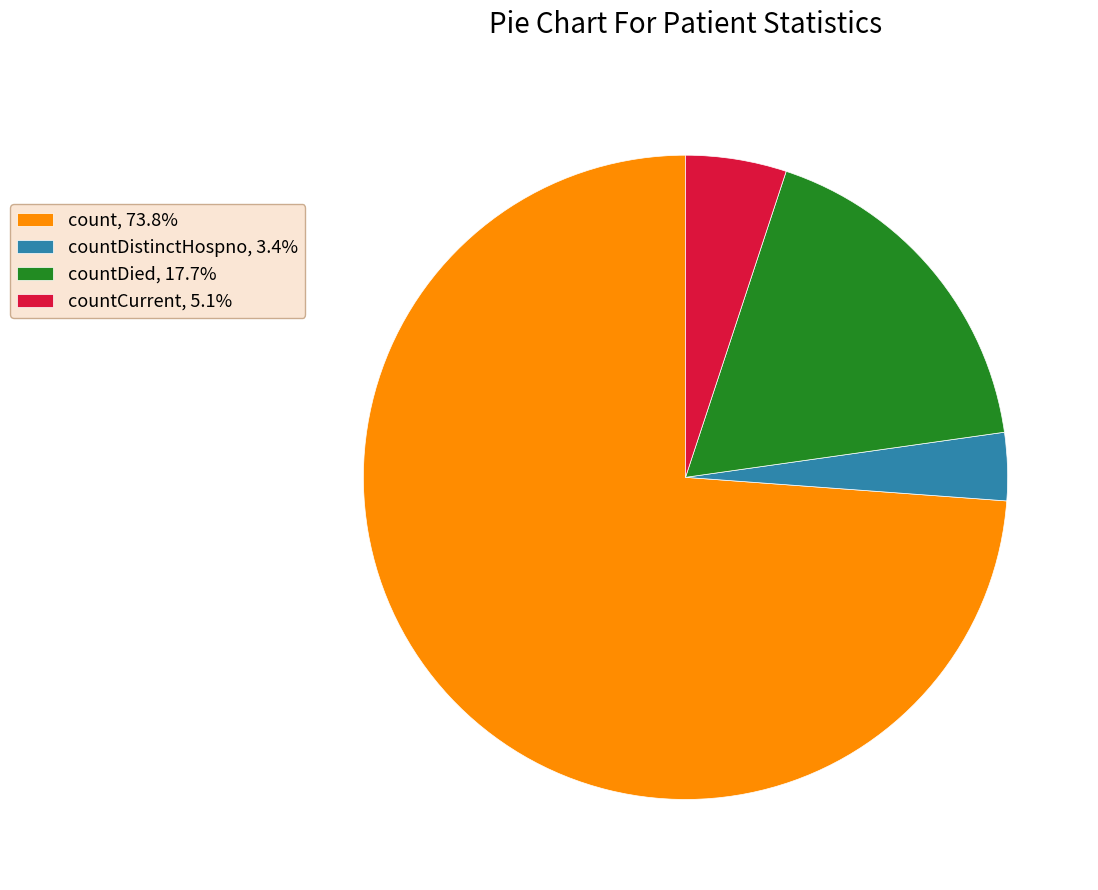

What is the ratio of the value at countCurrent, 5.1% to the value at countDied, 17.7%?

0.3